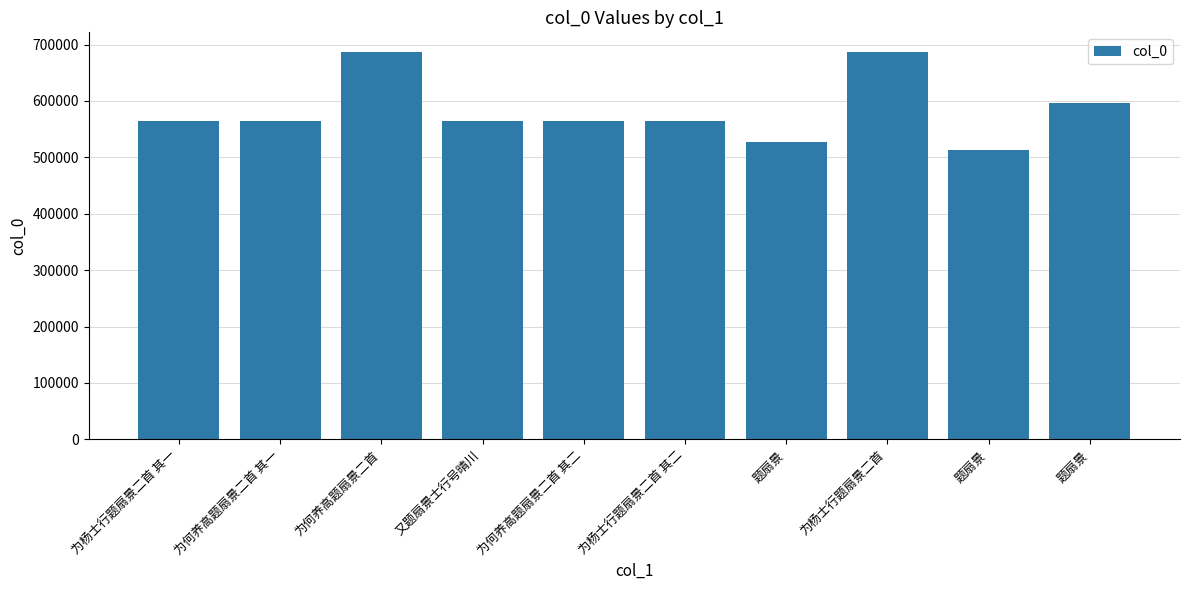

Does the chart contain stacked bars?

No